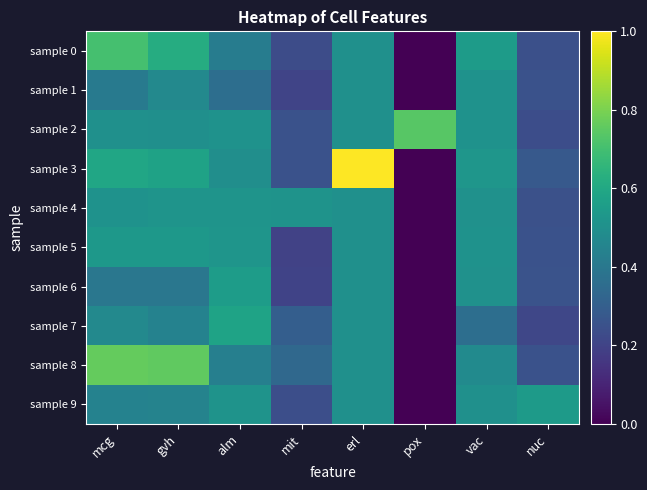

What is the spread (max minus min) of values at alm?

0.2